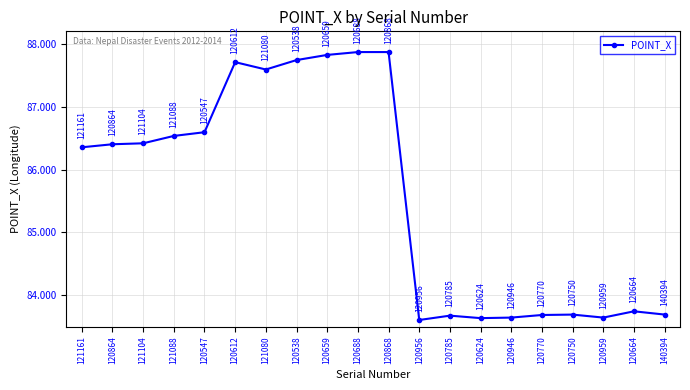

What is the change in value from 121104 to 120946?

-2.8